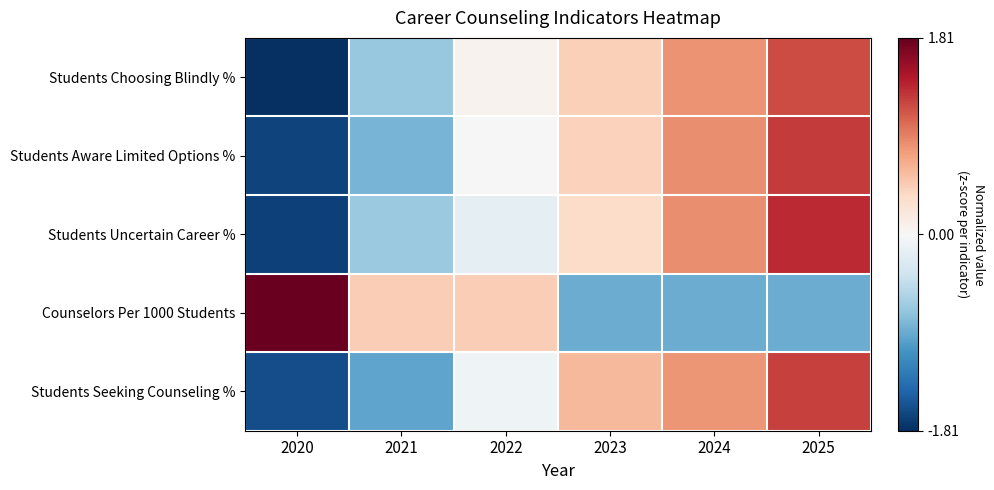

Which series changed the most between 2021 and 2023?

Students Seeking Counseling %